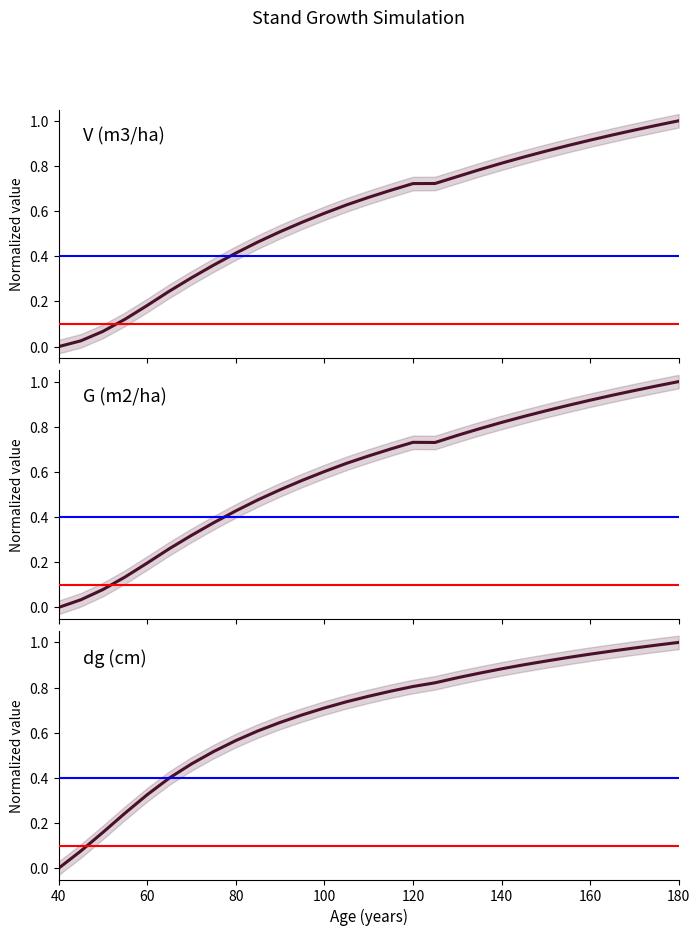

What is the value of the G (m2/ha) point at the 22nd from the left?

0.8